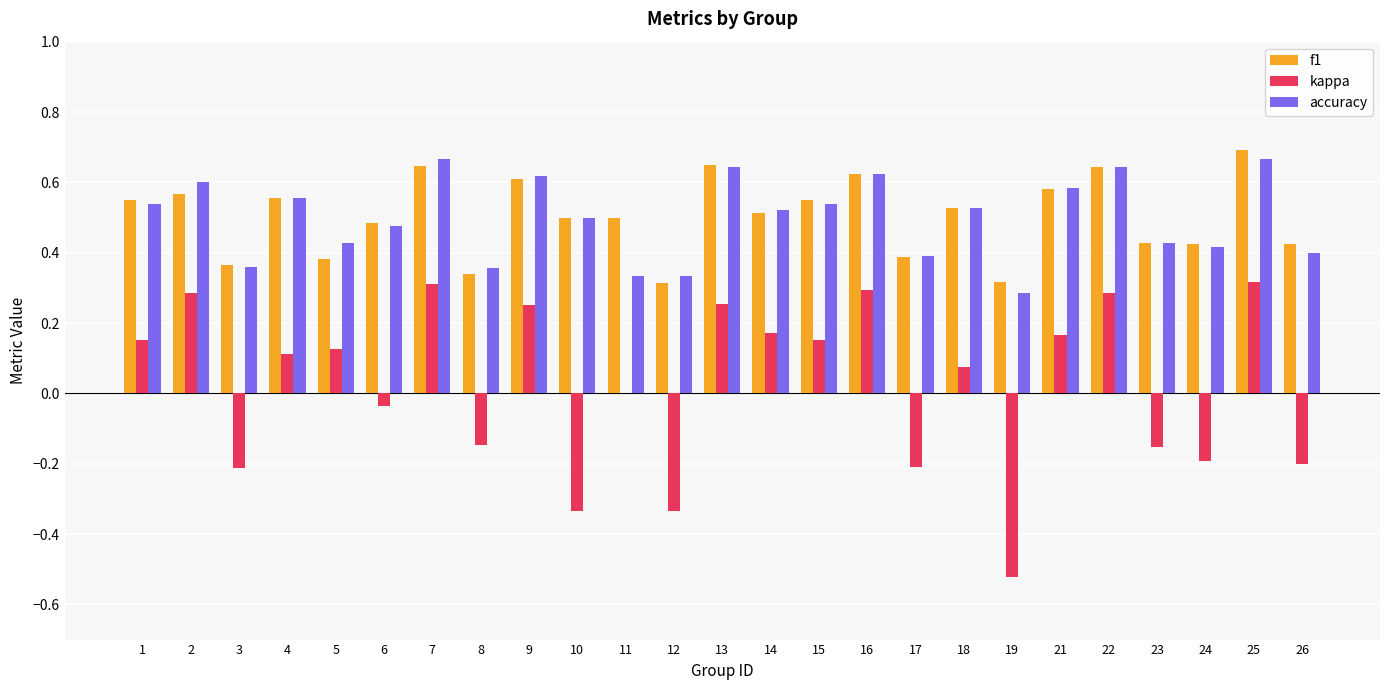

Between 6 and 16, which series saw the biggest shift?

kappa